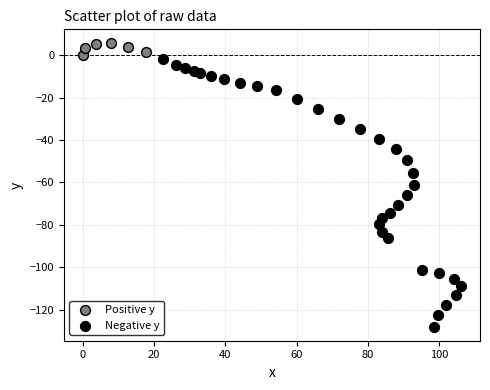

Which series reaches the minimum Y coordinate?

Negative y